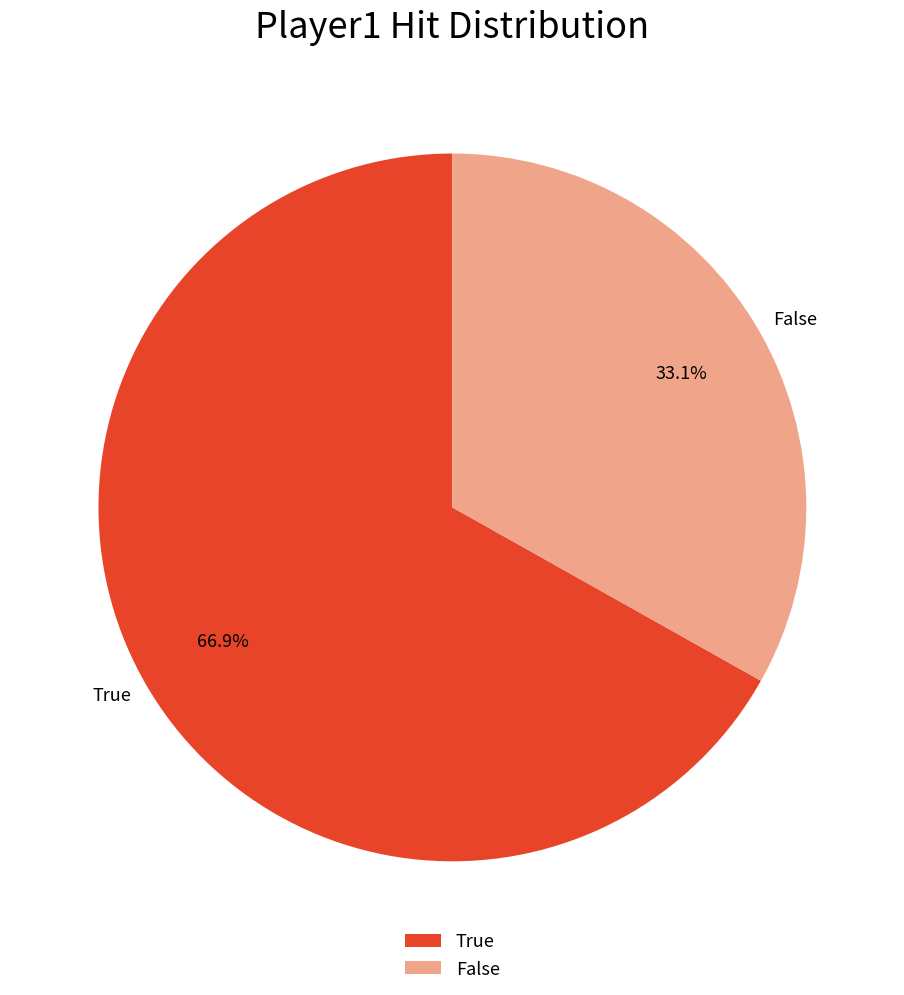

What percentage is the True slice, to the nearest percent?

67%